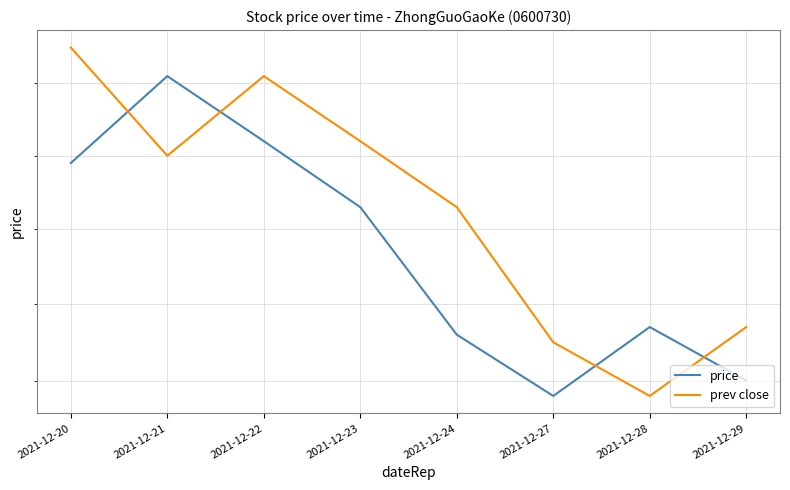

Reading left to right, extract all data points from this chart.

price: 6.0	6.1	6.0	5.9	5.8	5.7	5.8	5.7
prev close: 6.2	6.0	6.1	6.0	5.9	5.8	5.7	5.8